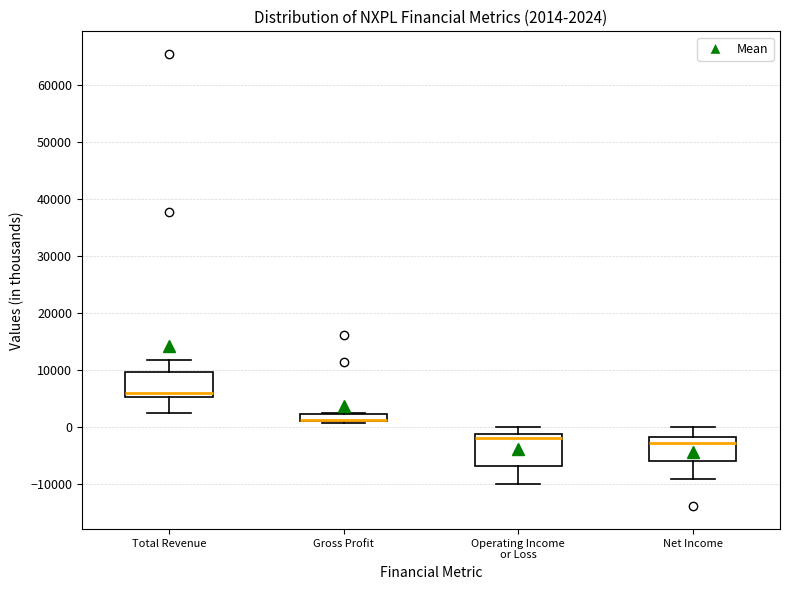

Comparing the boxes themselves (not the whiskers), which one is the tallest?

Operating Income or Loss